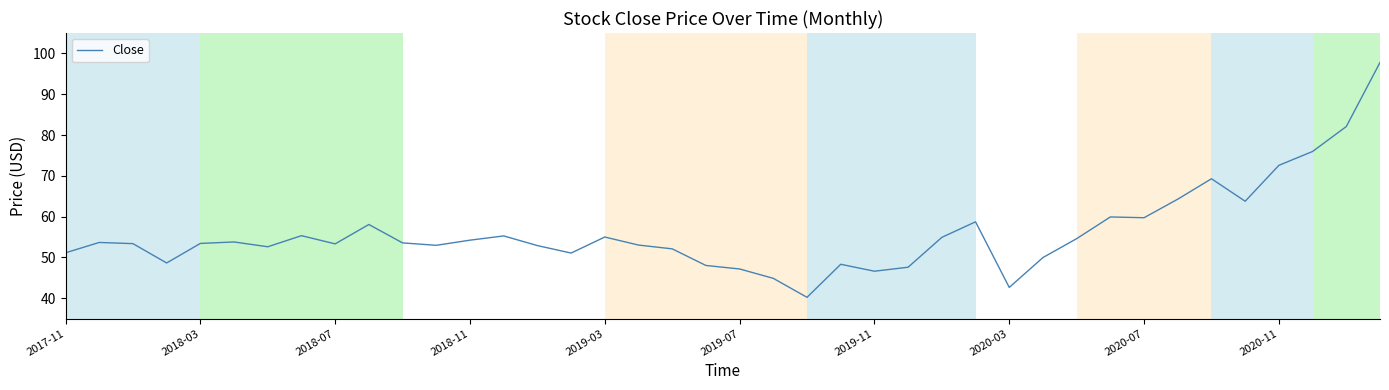

Is this an area chart (filled region under the line)?

No